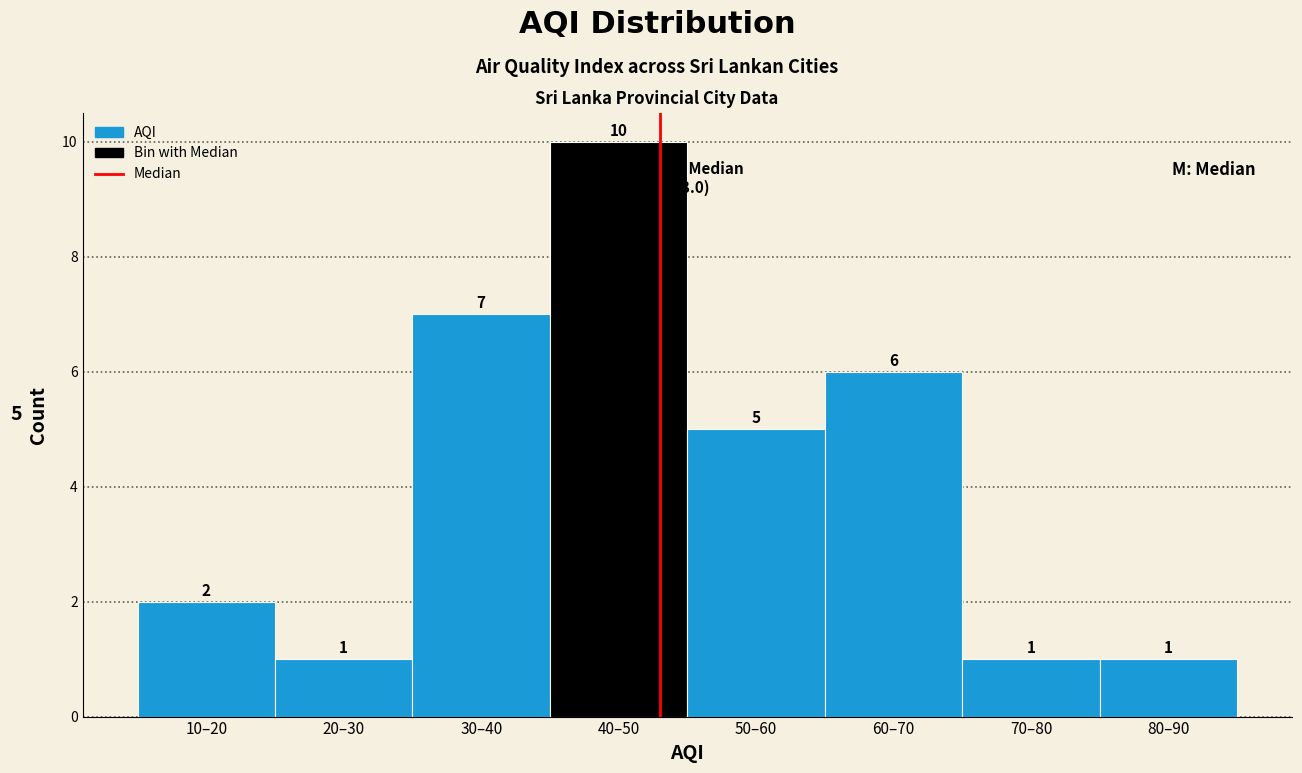

Reading left to right, transcribe all the data shown in this chart.

2	1	7	10	5	6	1	1